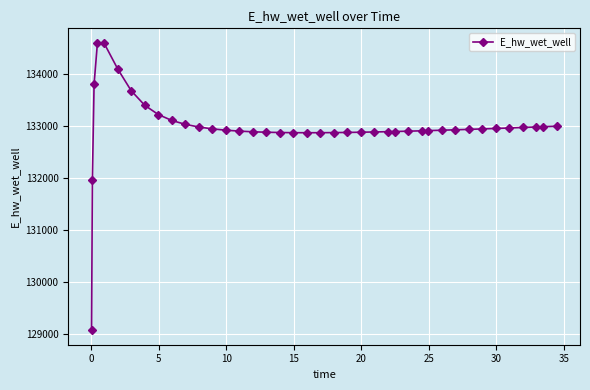

What is the sum of all values?

5319215.5